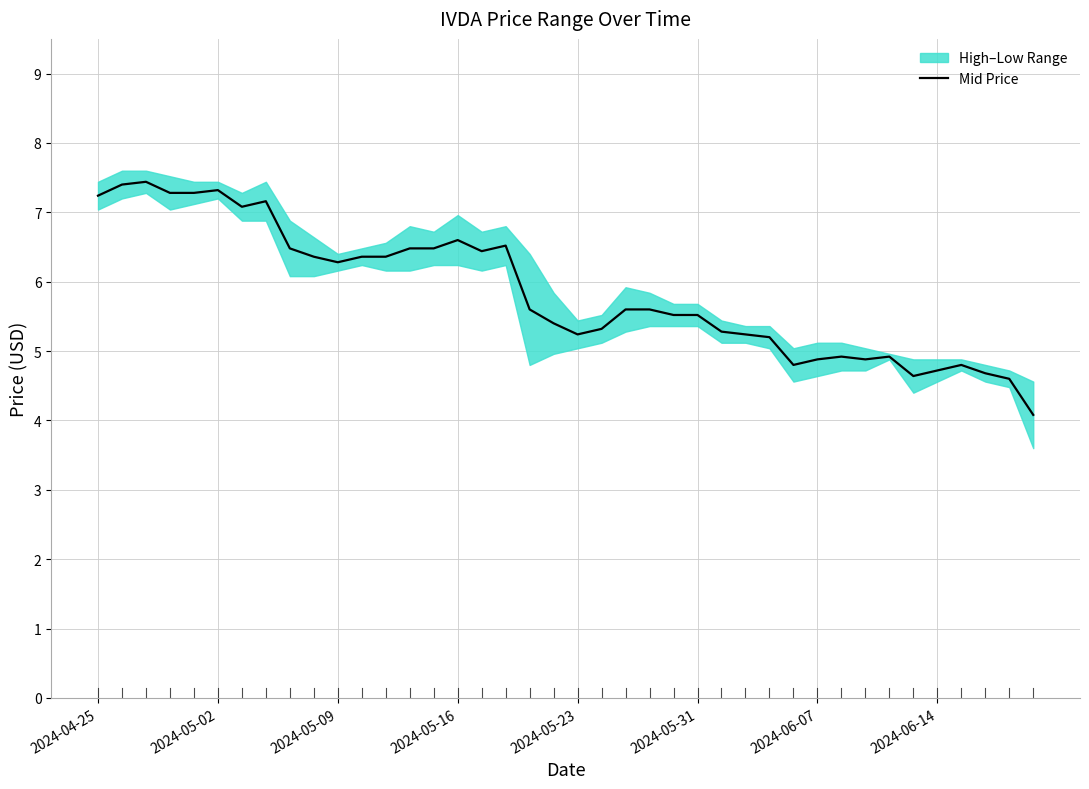

True or false: the data shows 4.1 at 39.

True